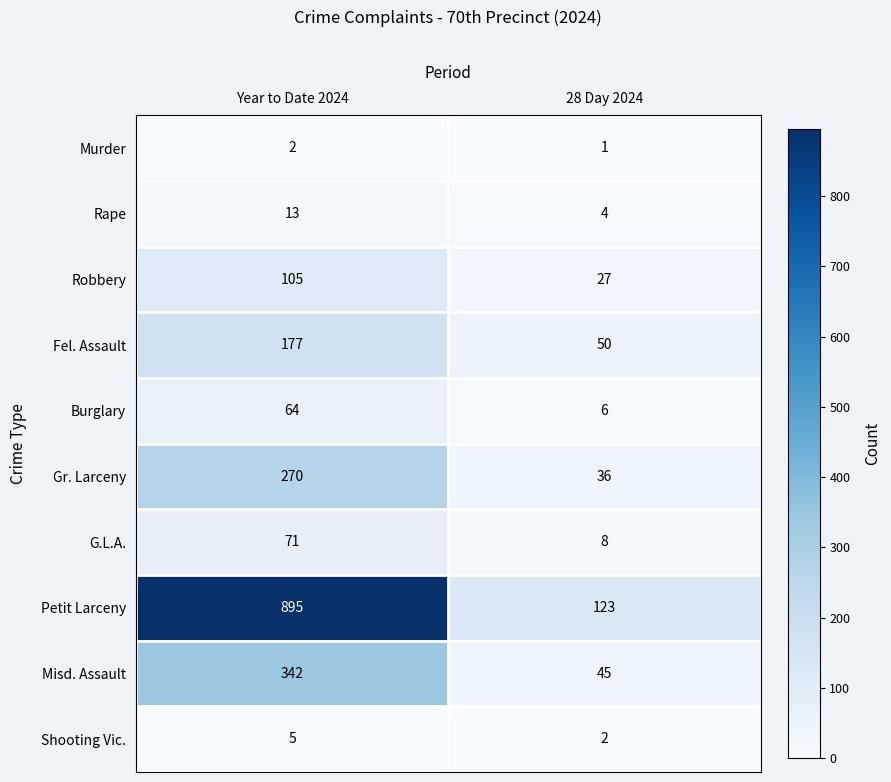

What is the spread (max minus min) of values at Year to Date 2024?

893